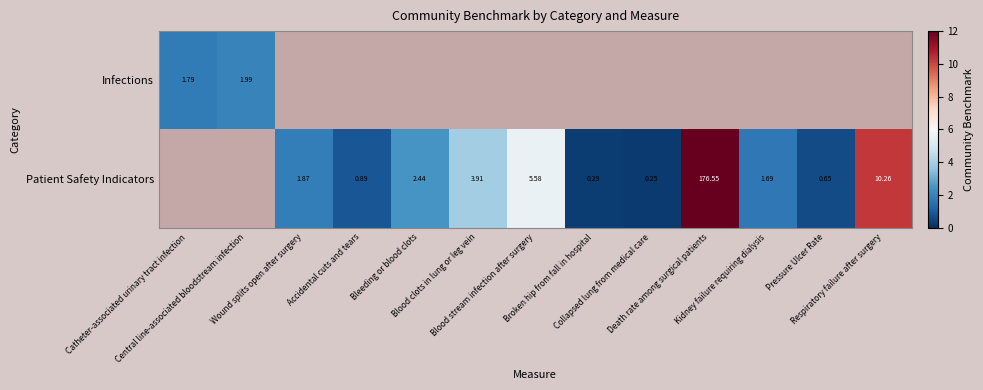

How many positive values does the Patient Safety Indicators series have?

11